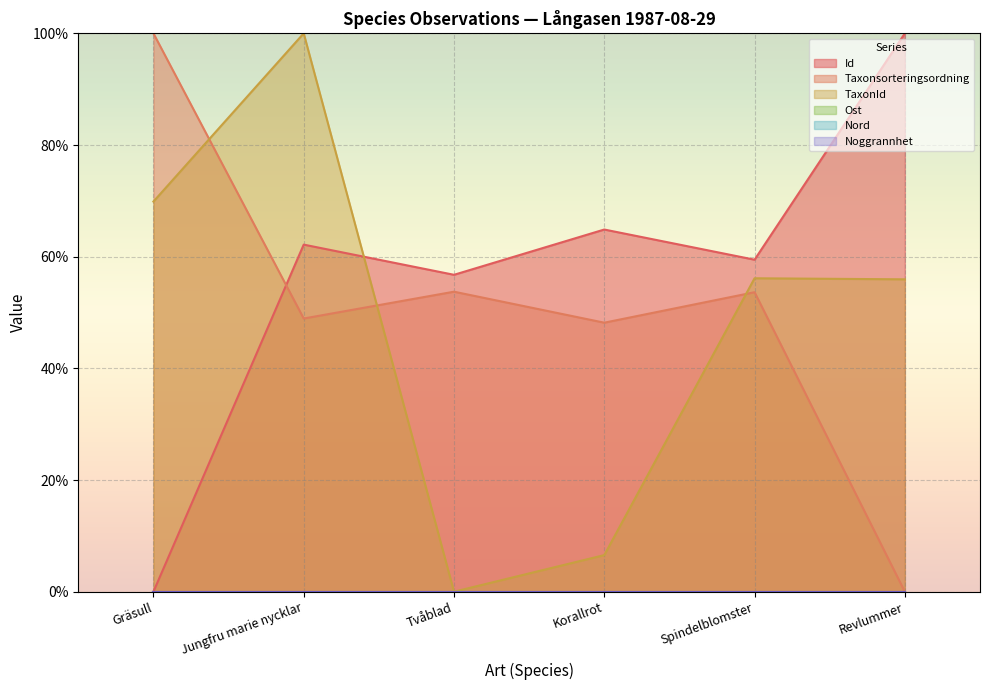

List the series in order of their peak value, lowest first.

Id, Taxonsorteringsordning, TaxonId